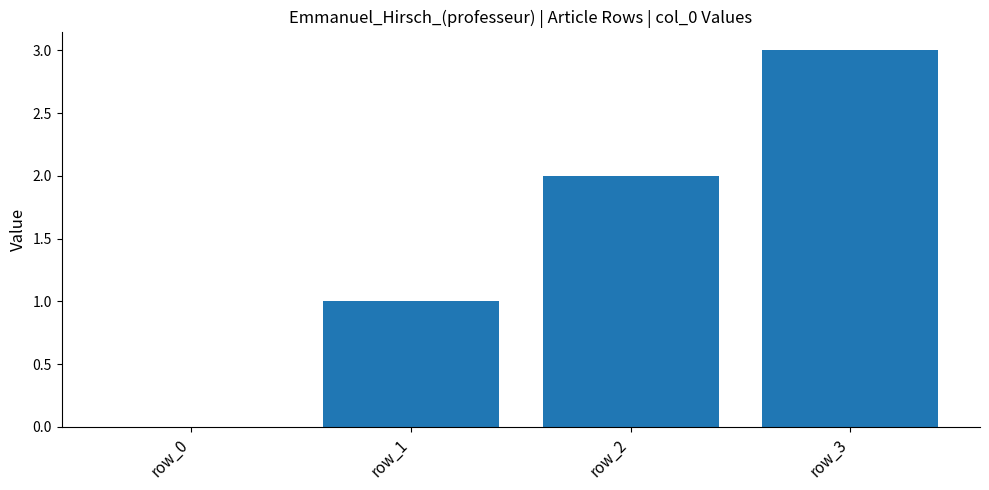

Count the number of categories in the chart.

4